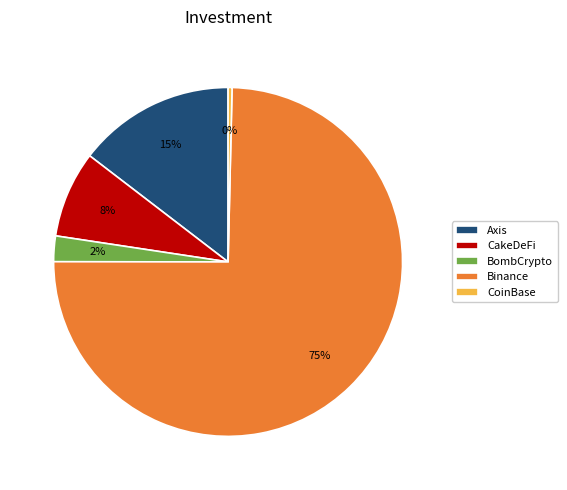

Count the number of slices in the pie.

5